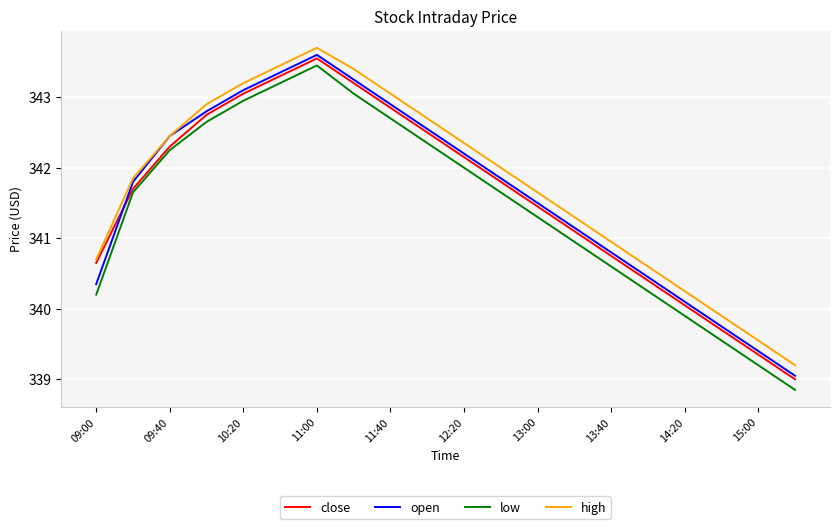

List the series in order of their peak value, lowest first.

low, close, open, high